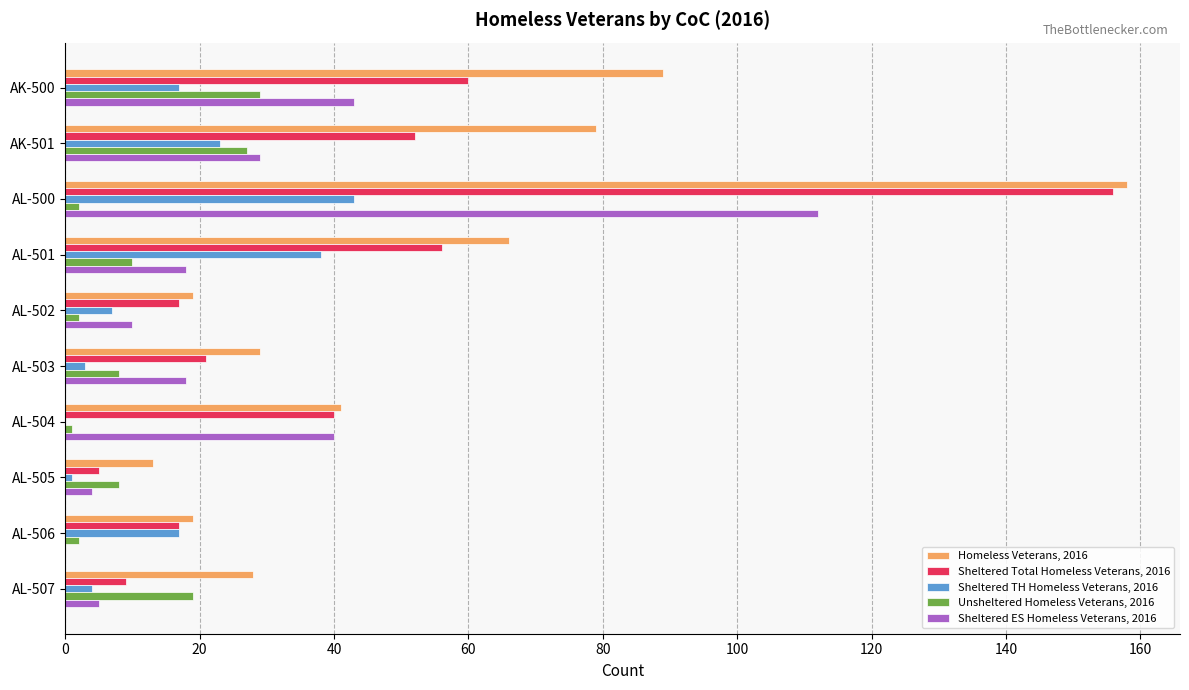

Which label corresponds to the largest value in the chart?

AL-500